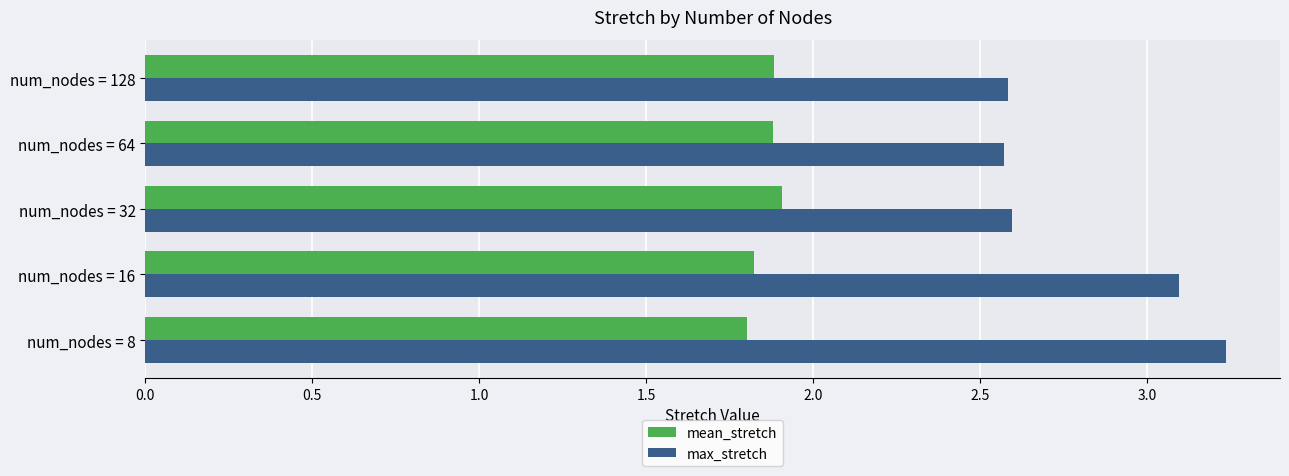

The value of max_stretch at num_nodes = 64 is 0.9. True or false?

False